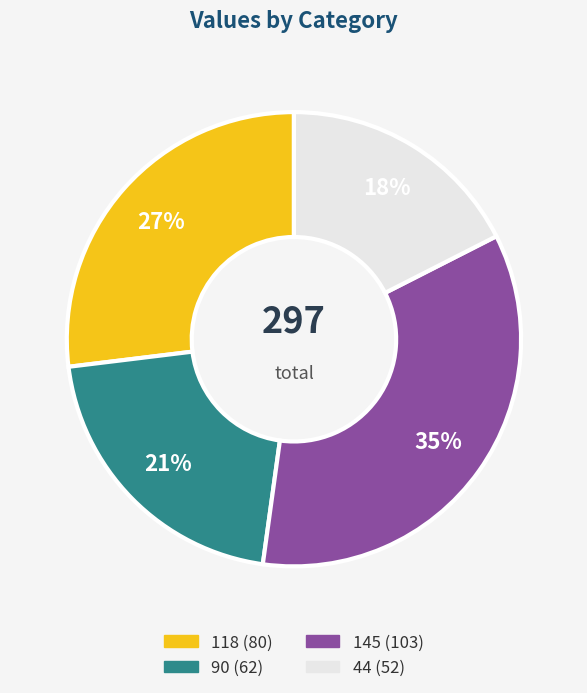

What is the ratio of the value at 118 to the value at 44?

1.5